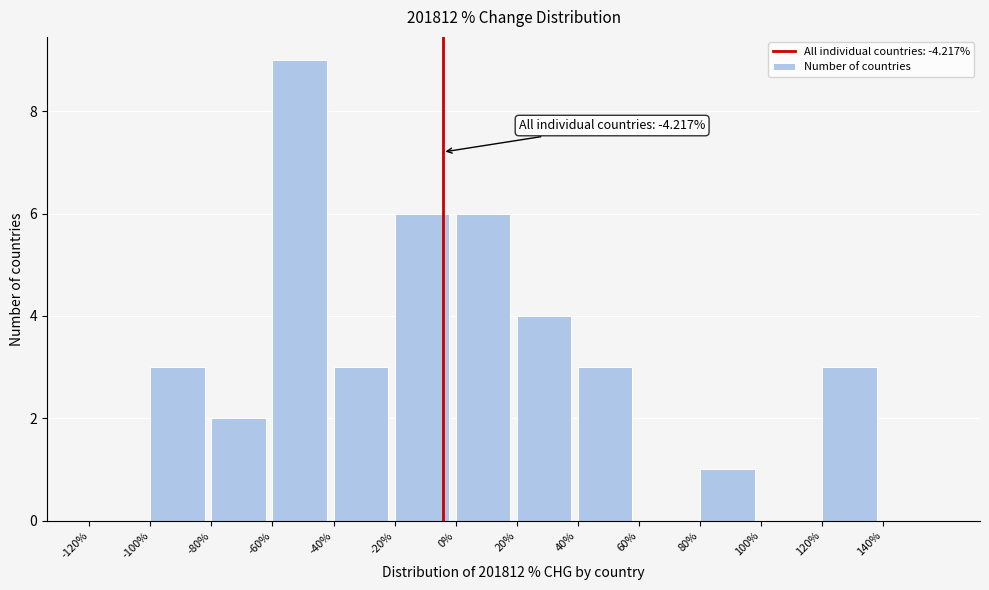

Which range on the x-axis has the tallest bar?

-60 to -40